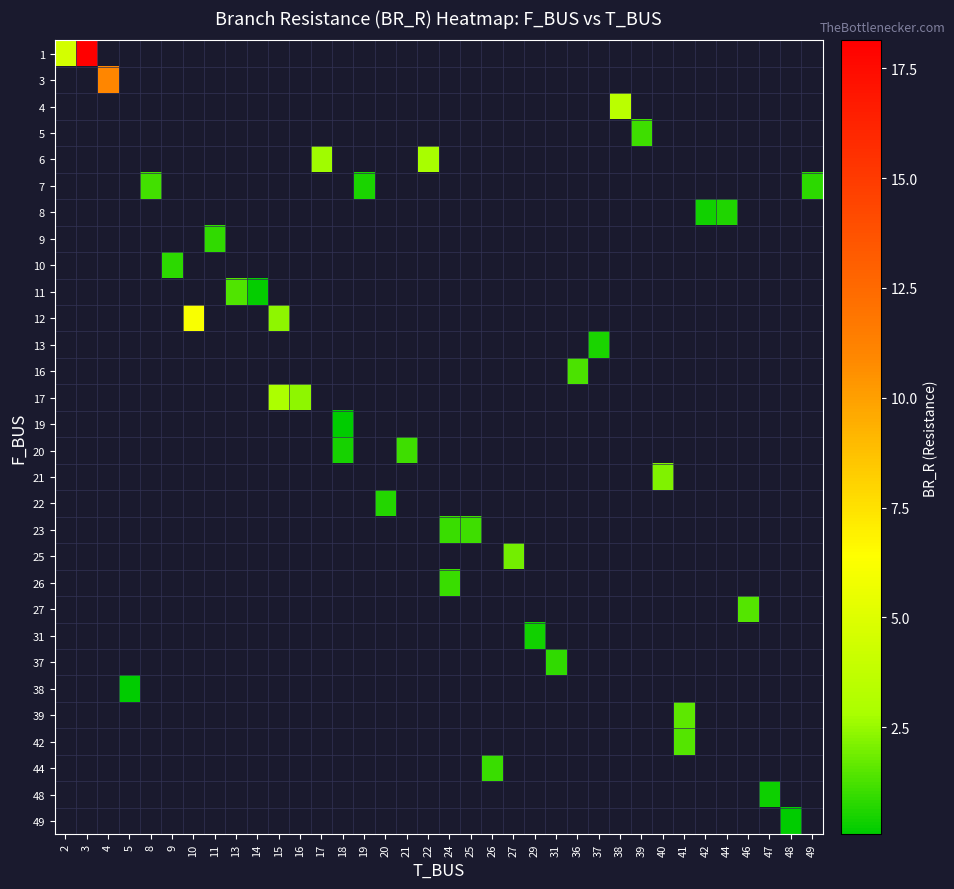

How many values in row_7 are above zero?

1